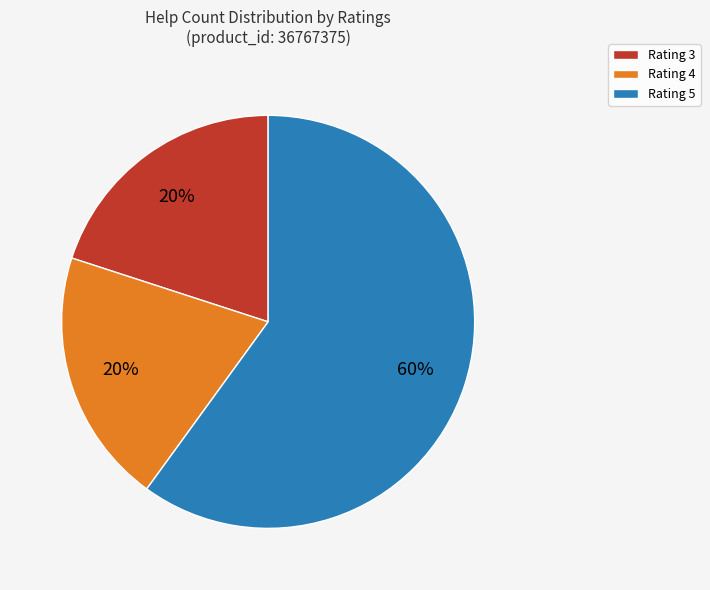

Combined, do Rating 5 and Rating 4 account for over 50%?

Yes